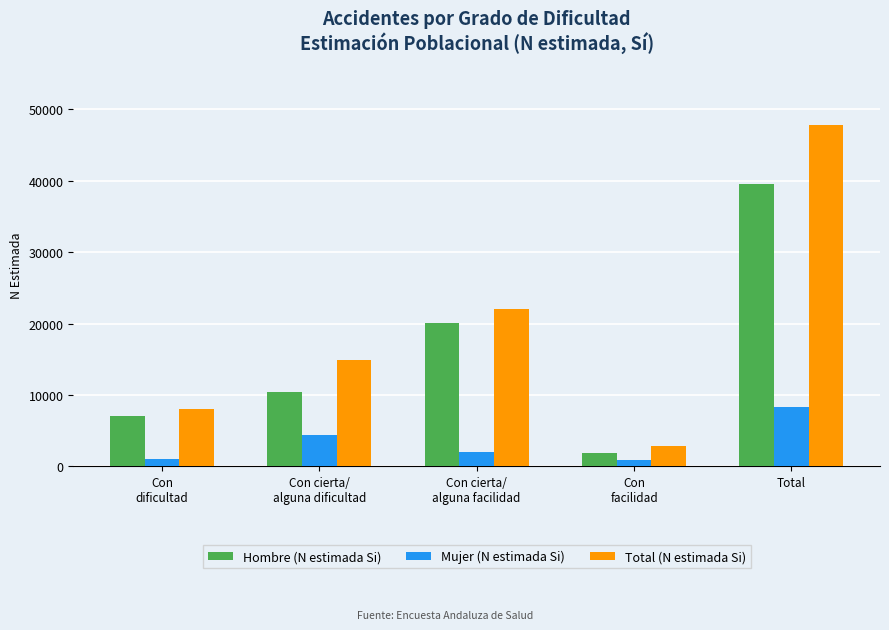

At which label is Hombre (N estimada Si) closest to 20714?

Con cierta/
alguna facilidad